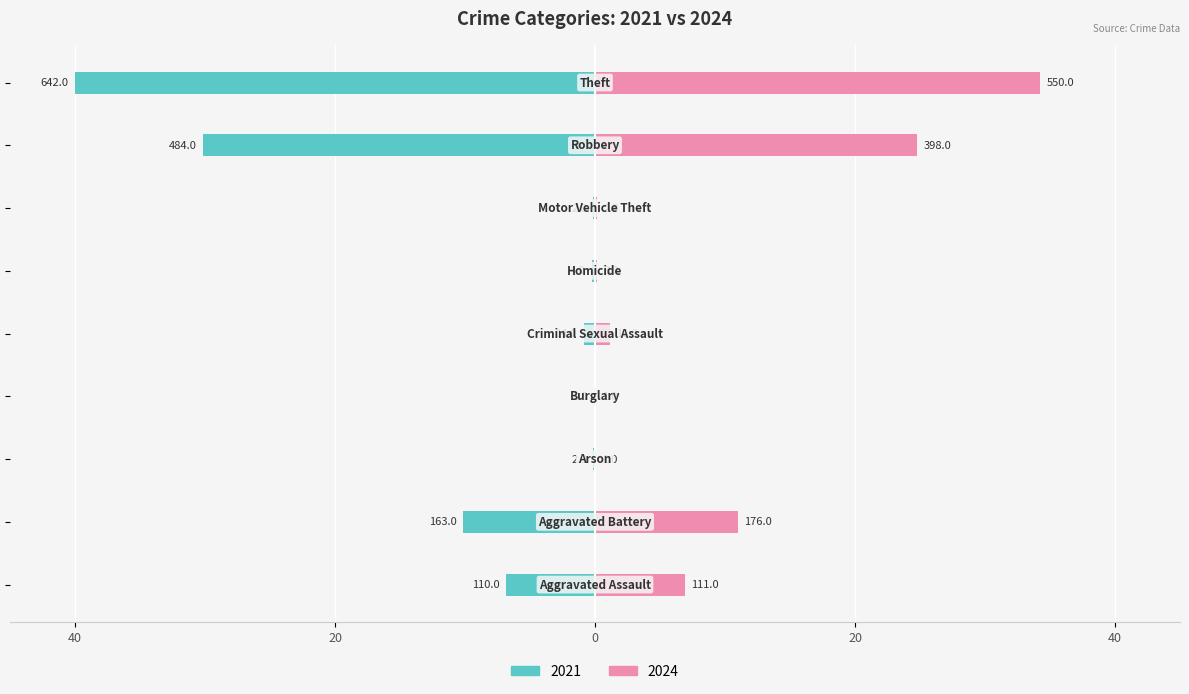

What is the label of the 7th bar from the left?

Motor Vehicle Theft